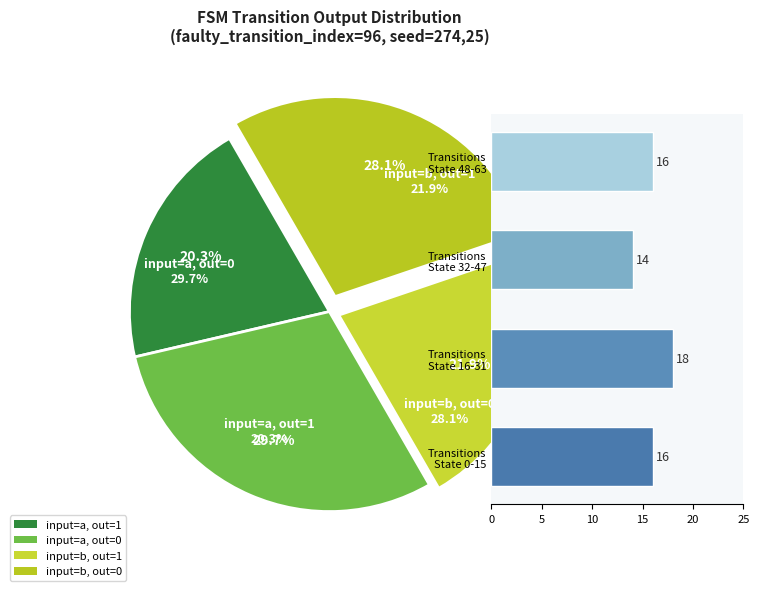

Count the number of slices in the pie.

4